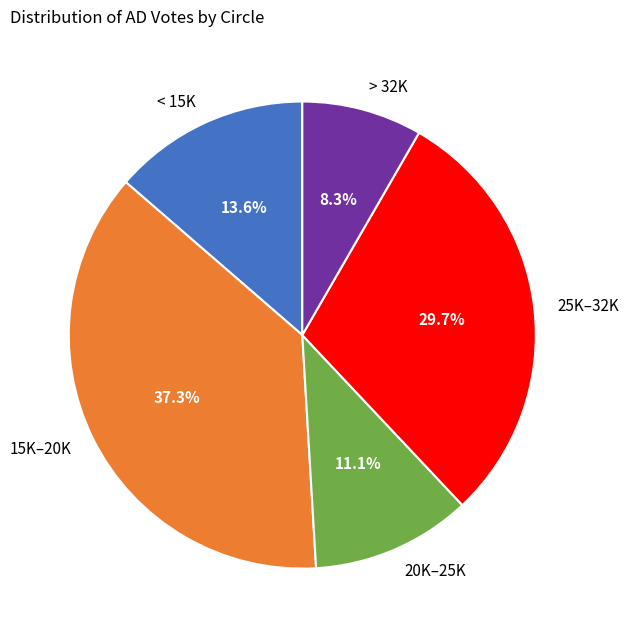

Is there a majority slice in this chart?

No